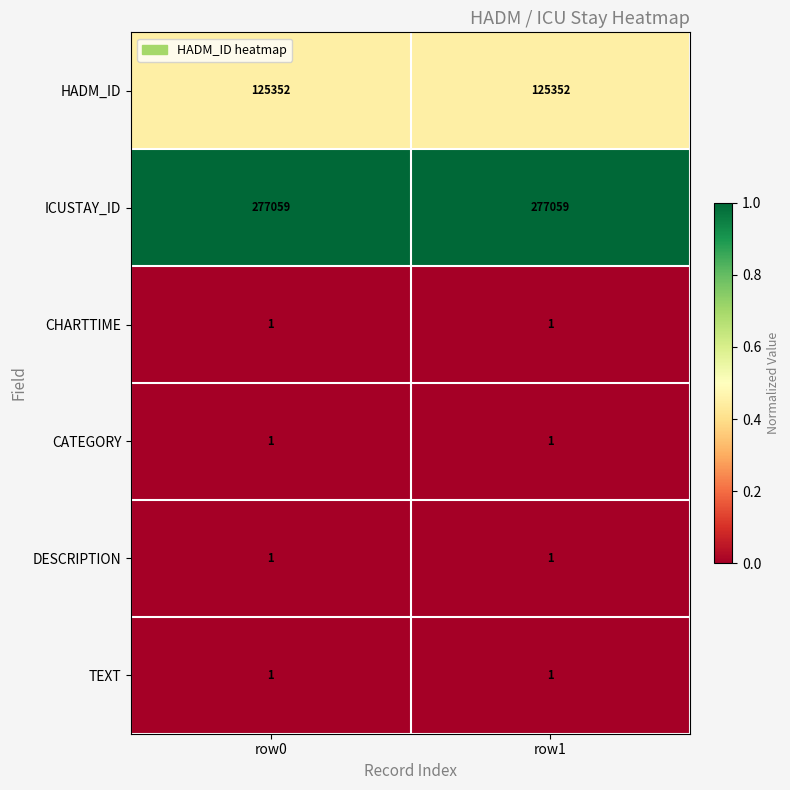

Reading left to right, extract all data points from this chart.

HADM_ID: row0=125352	row1=125352
ICUSTAY_ID: row0=277059	row1=277059
CHARTTIME: row0=1	row1=1
CATEGORY: row0=1	row1=1
DESCRIPTION: row0=1	row1=1
TEXT: row0=1	row1=1